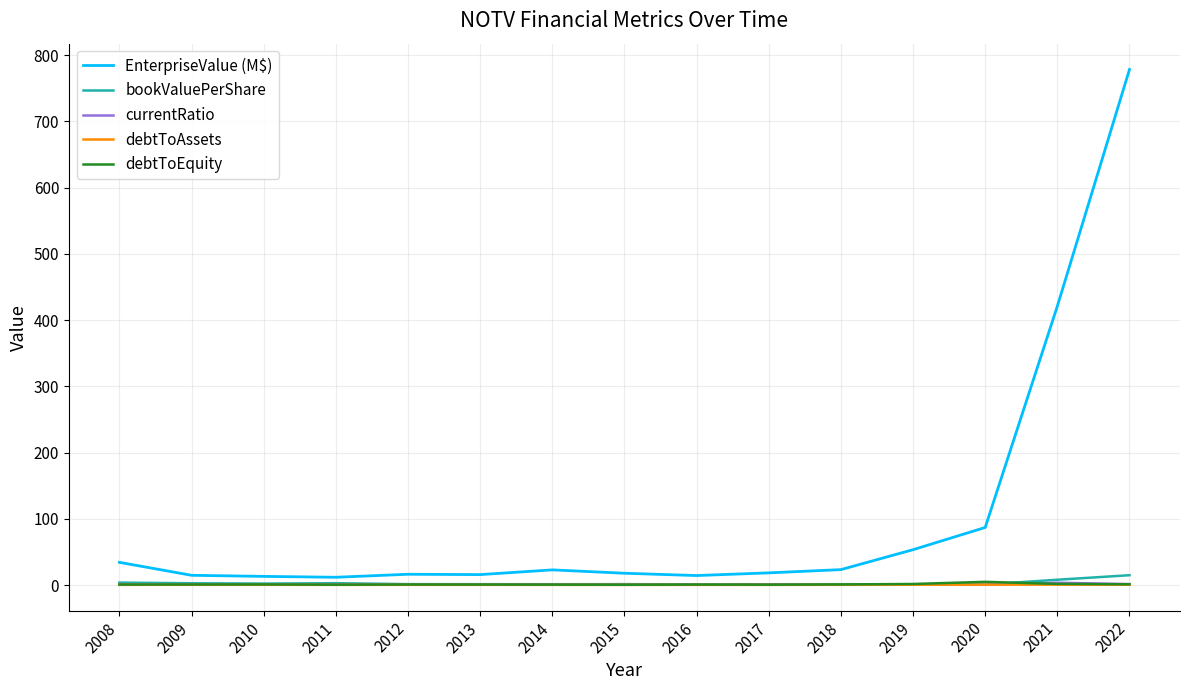

What is the highest value of the EnterpriseValue (M$) series?

778.3